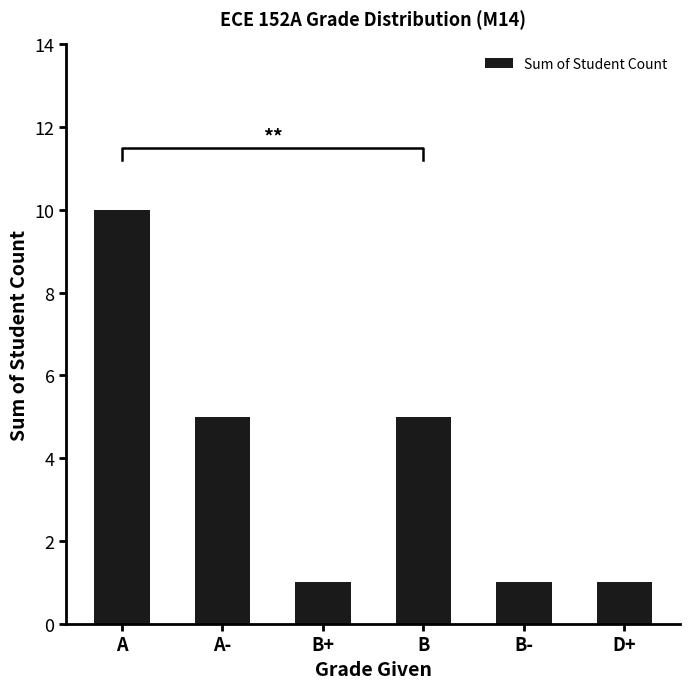

Reading left to right, transcribe all the data shown in this chart.

10	5	1	5	1	1